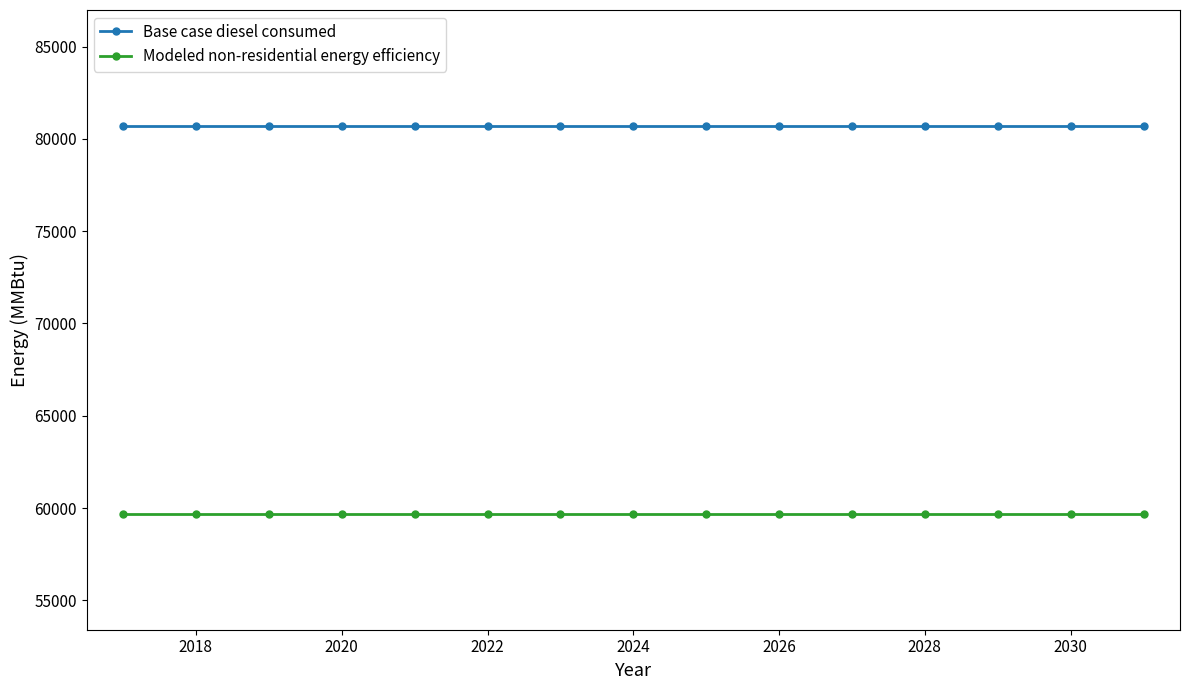

Rank the series by their maximum value, from lowest to highest.

Modeled non-residential energy efficiency, Base case diesel consumed